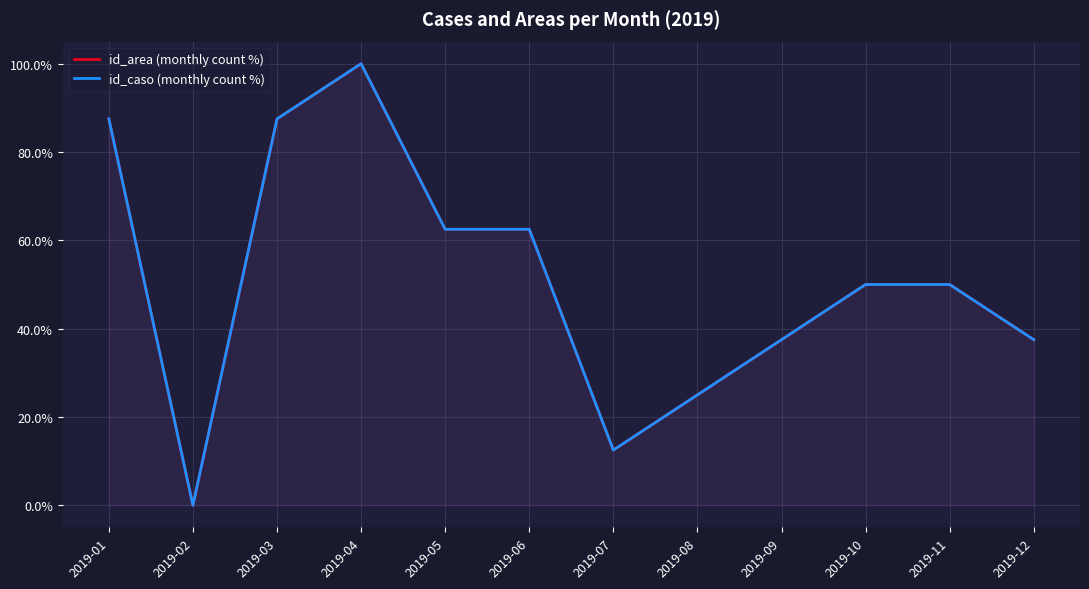

Rank the series by their maximum value, from highest to lowest.

id_area (monthly count %), id_caso (monthly count %)